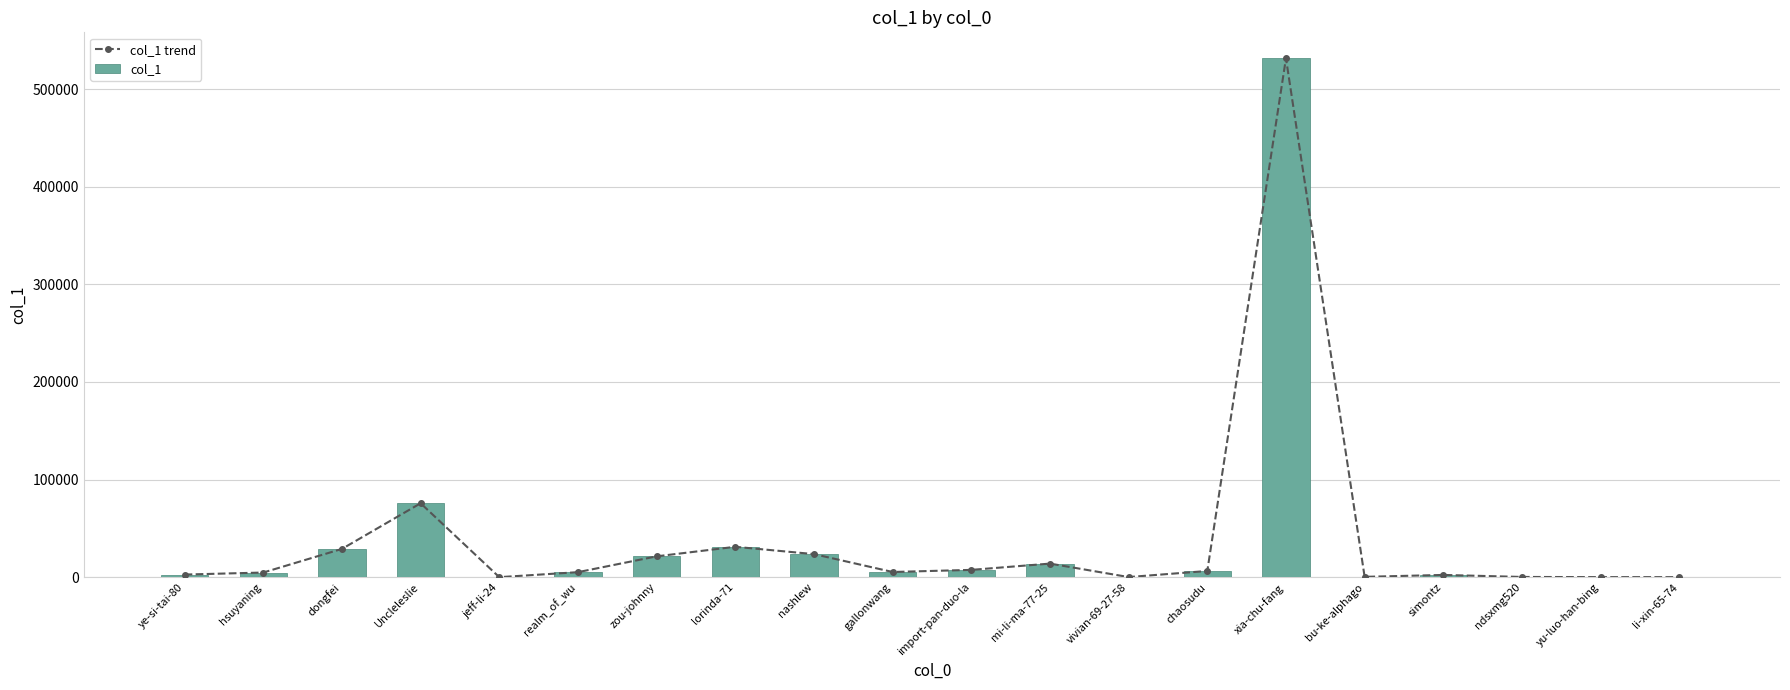

At which label is col_1 closest to 265857?

Uncleleslie